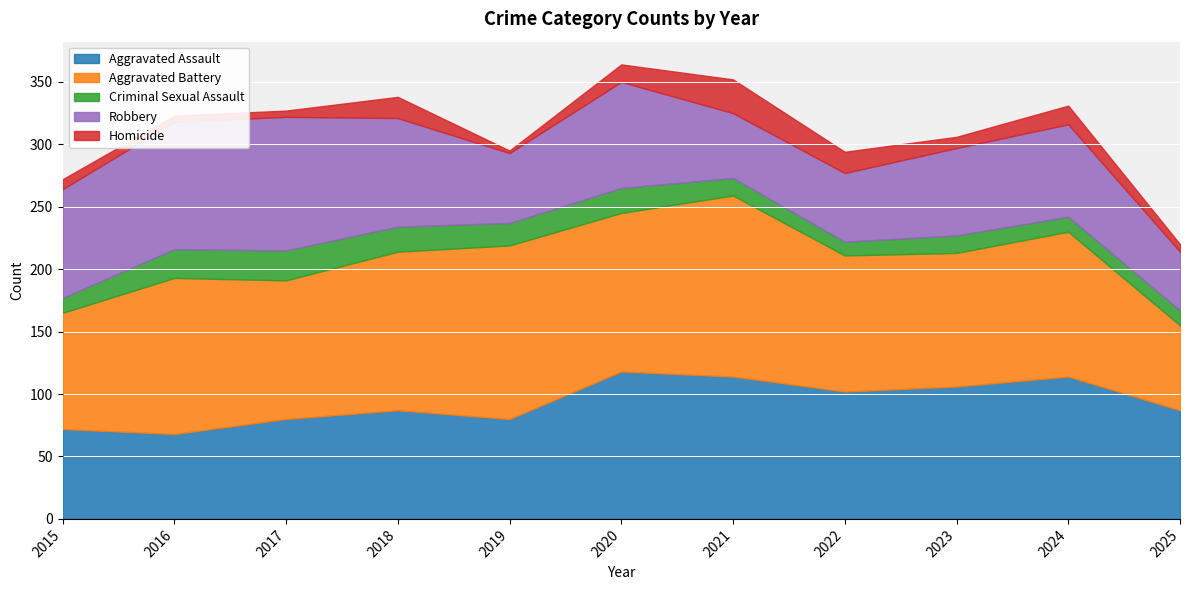

What is the difference between the Aggravated Battery values at 2022 and 2021?

36